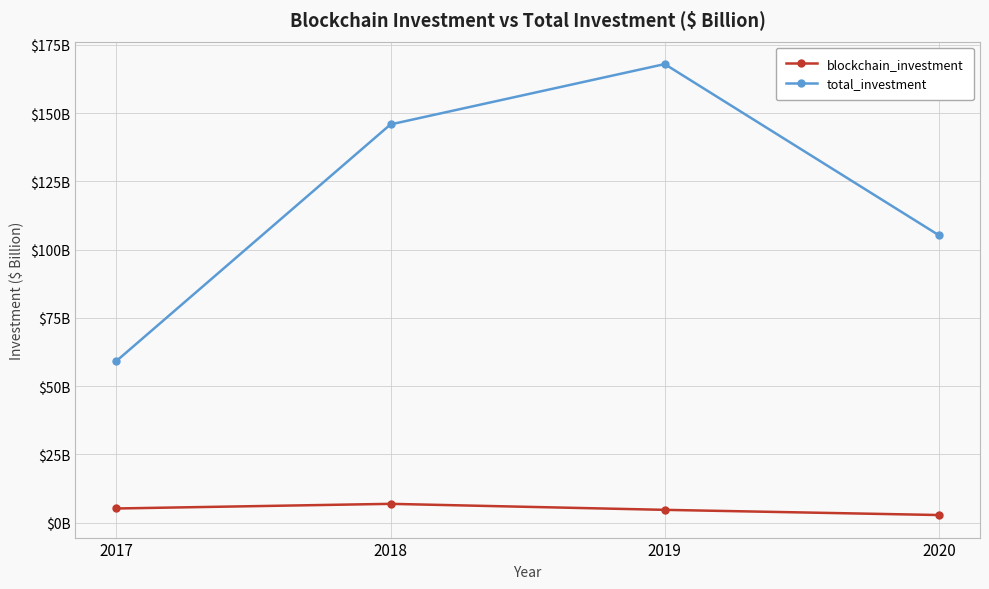

True or false: blockchain_investment and total_investment cross at least once.

False